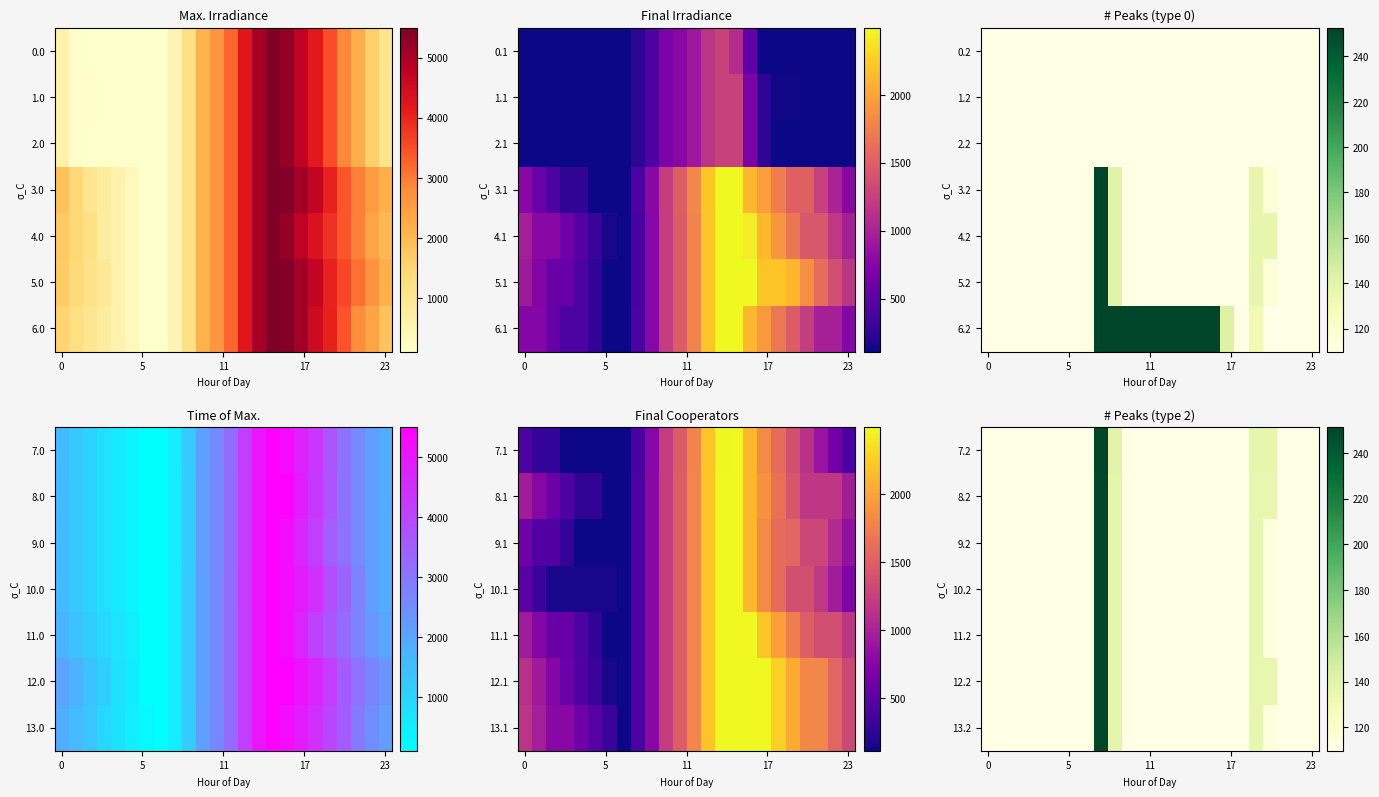

What is the total value across all series at 18?

768.5